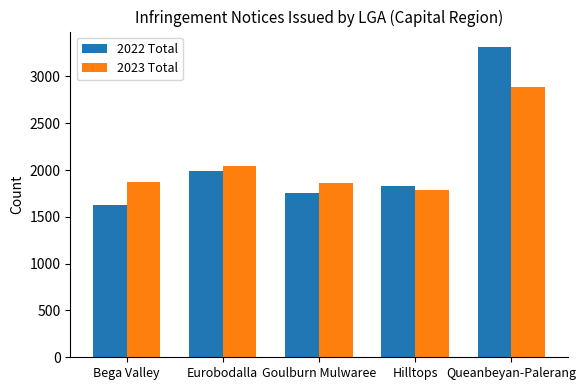

Rank the series by their maximum value, from highest to lowest.

2022 Total, 2023 Total